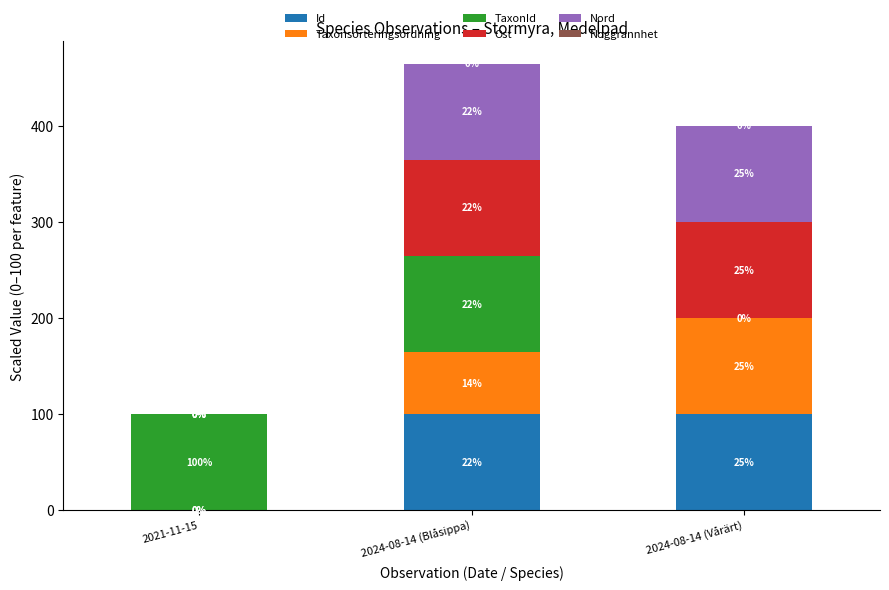

Are the bars grouped side by side (vs. stacked)?

No